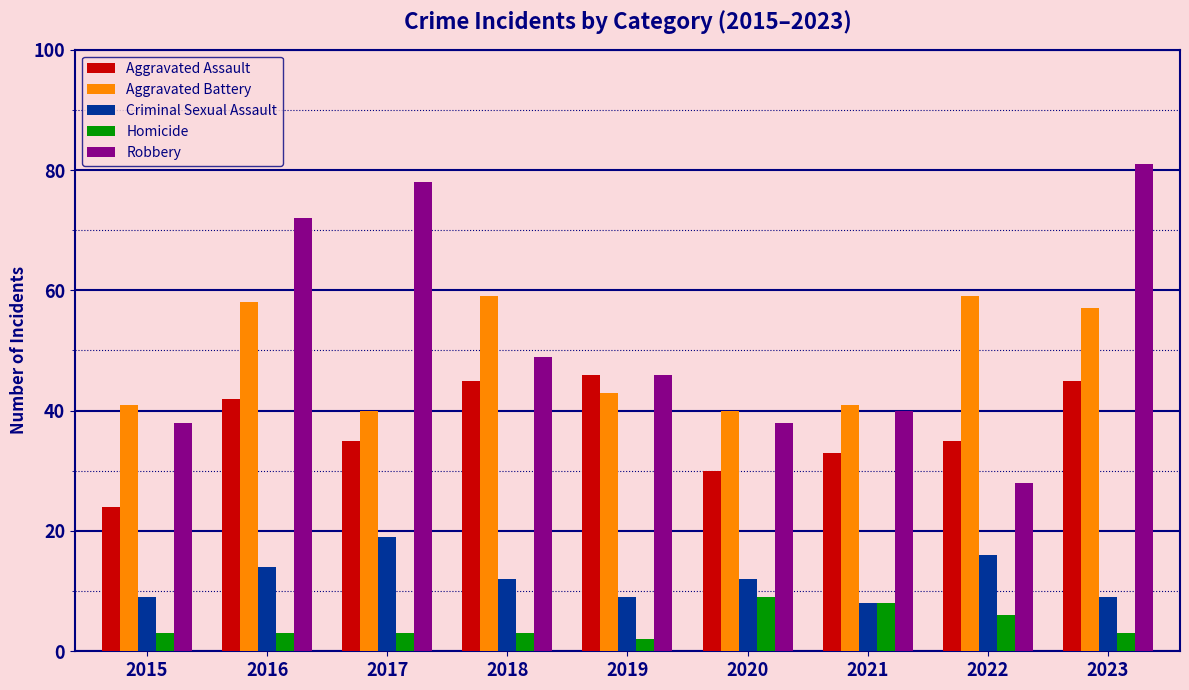

At how many categories does at least one series exceed 3?

9